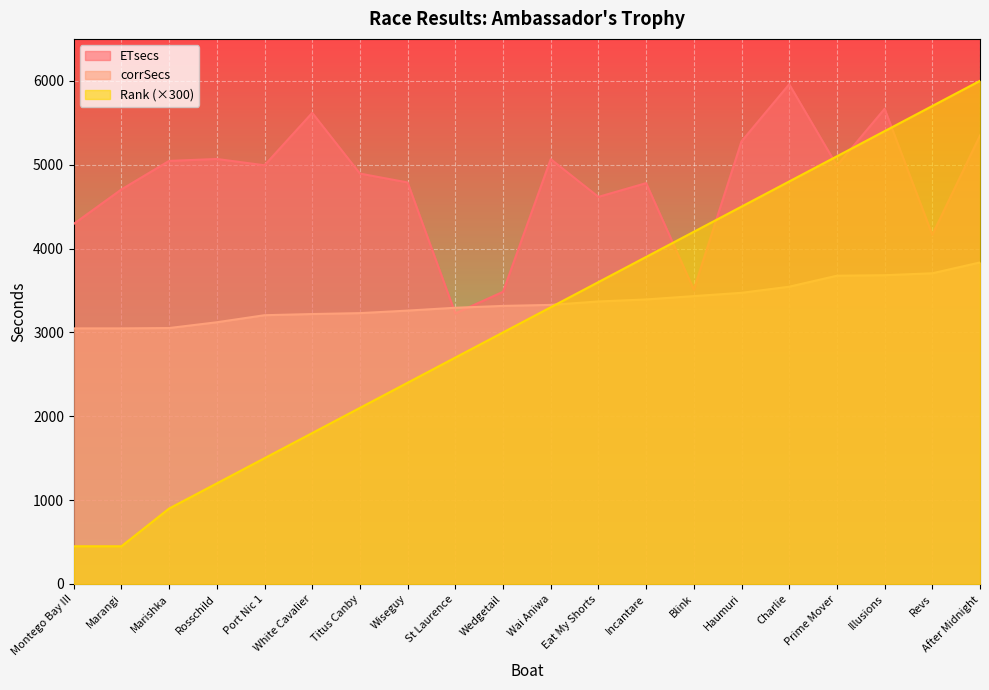

Reading left to right, list all the values displayed in this chart.

Rank: 450	450	900	1200	1500	1800	2100	2400	2700	3000	3300	3600	3900	4200	4500	4800	5100	5400	5700	6000
corrSecs: 3048	3048	3052	3121	3205	3219	3230	3260	3294	3316	3328	3369	3393	3433	3472	3545	3676	3682	3705	3834
ETsecs: 4294	4705	5045	5068	4993	5618	4894	4788	3227	3484	5066	4616	4780	3511	5278	5959	4989	5666	4164	5348